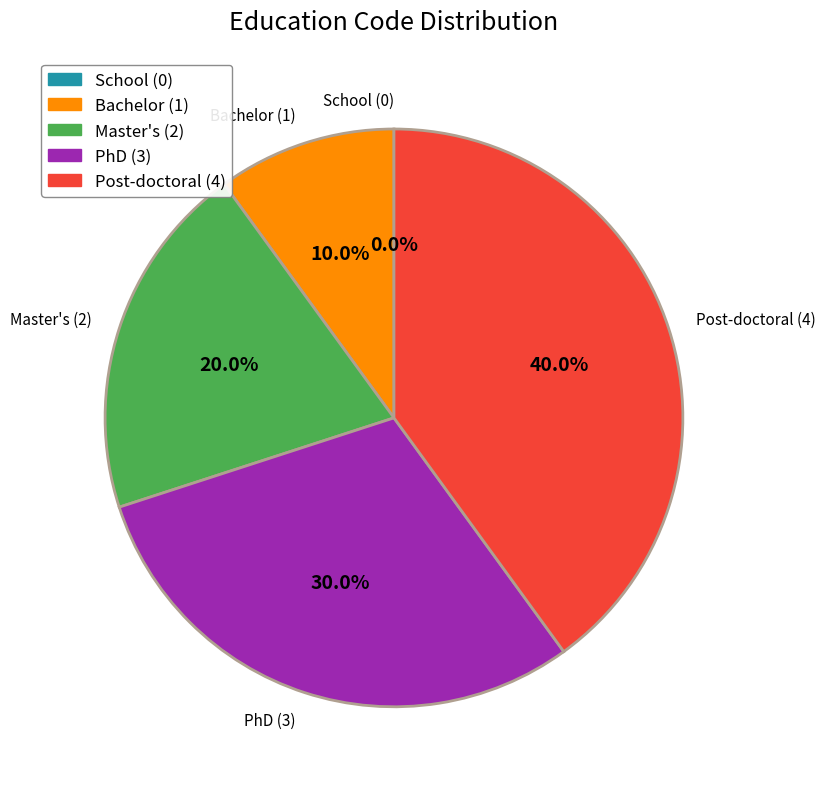

Is Bachelor the majority of the pie?

No